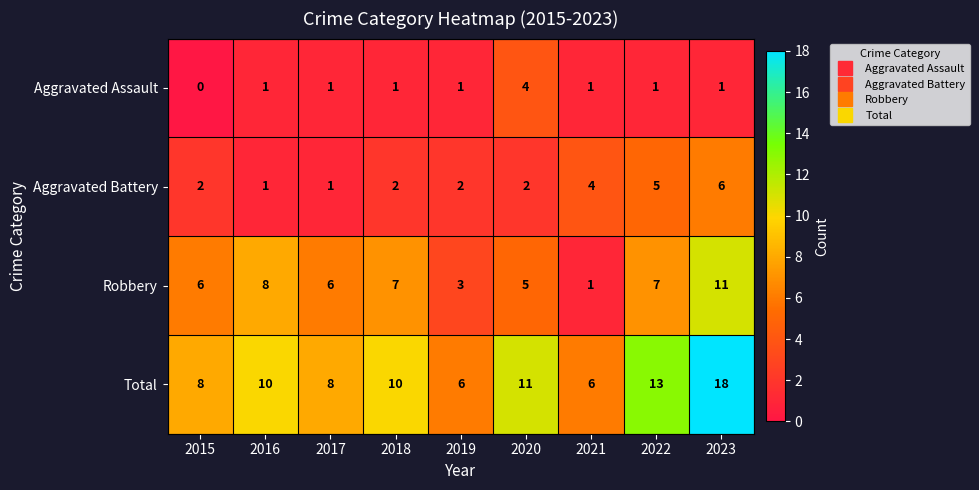

Which category has the lowest value in the Robbery series?

2021